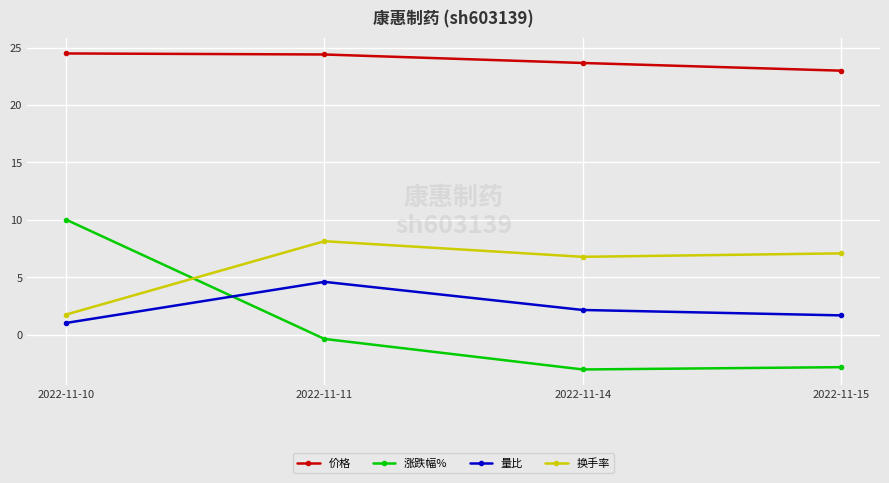

At which label does 涨跌幅% first exceed 0?

2022-11-10